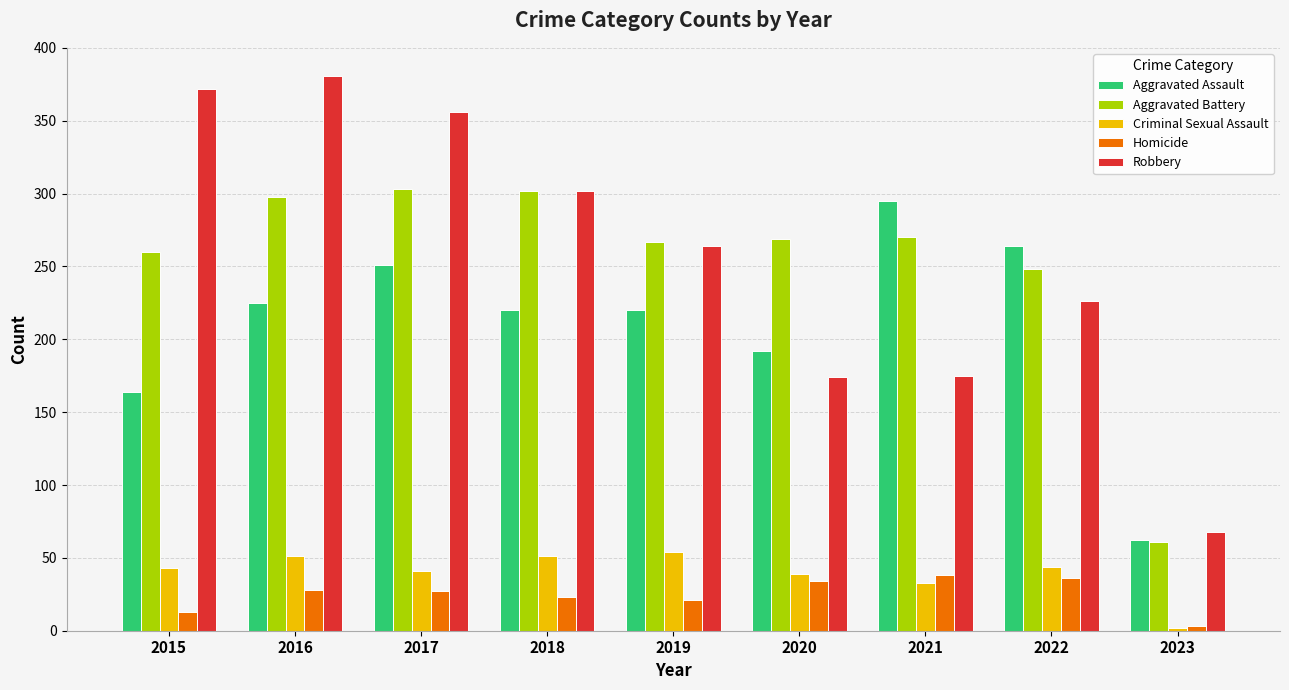

What is the difference between the maximum and minimum values in the Aggravated Battery series?

242